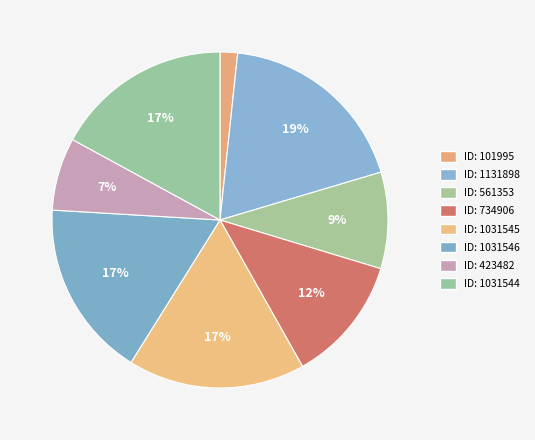

To the nearest percent, what is the difference between the largest and smallest slice percentages?

17%